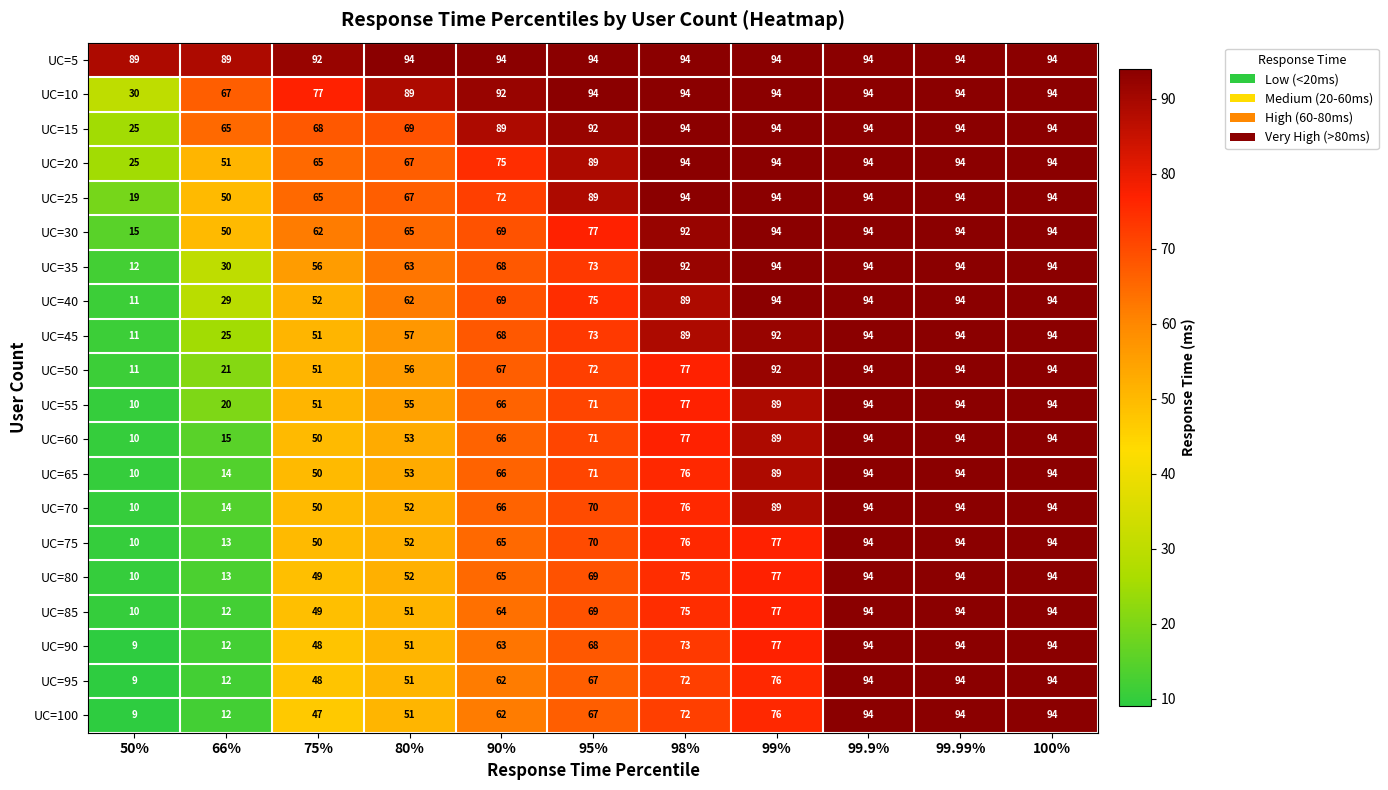

What is the minimum value shown in the chart?

9